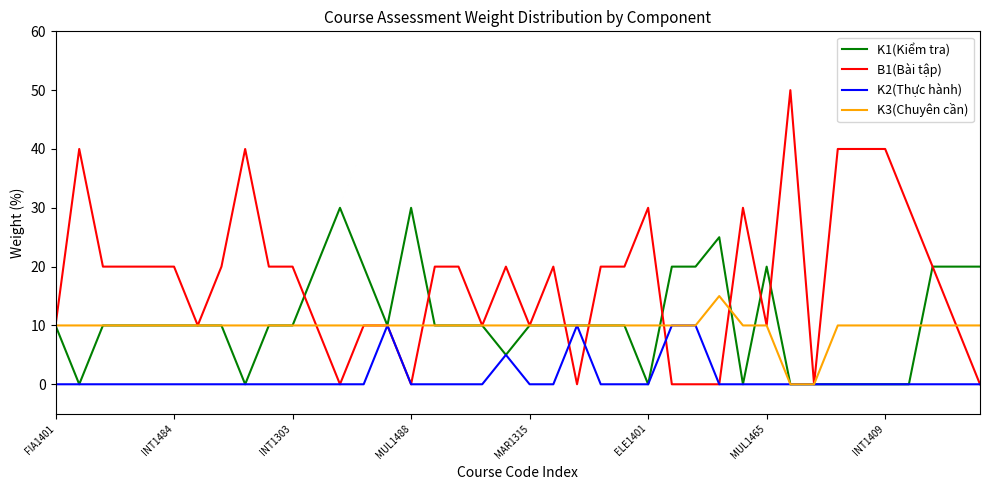

Which series has the largest range (max minus min)?

B1(Bài tập)